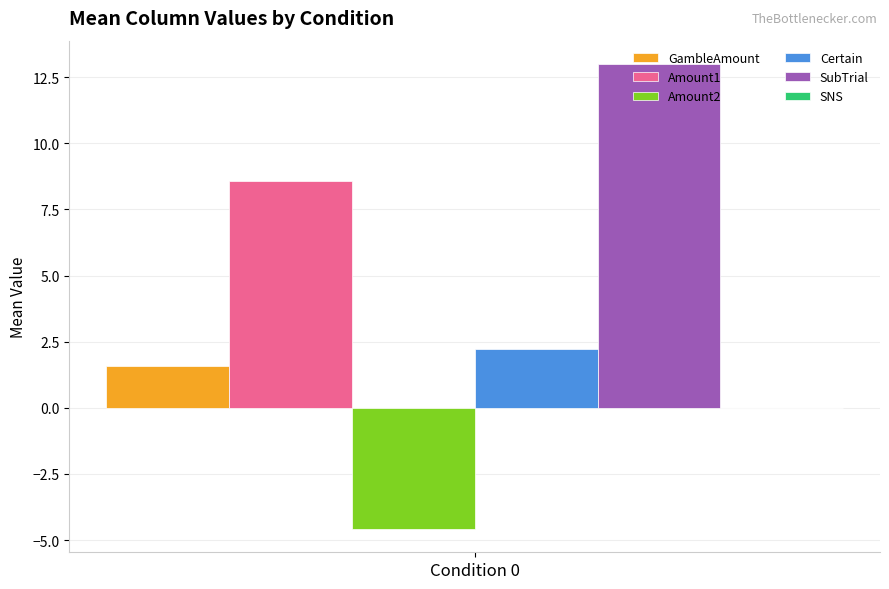

The Amount1 series shows 5.0 at Condition 0. True or false?

False